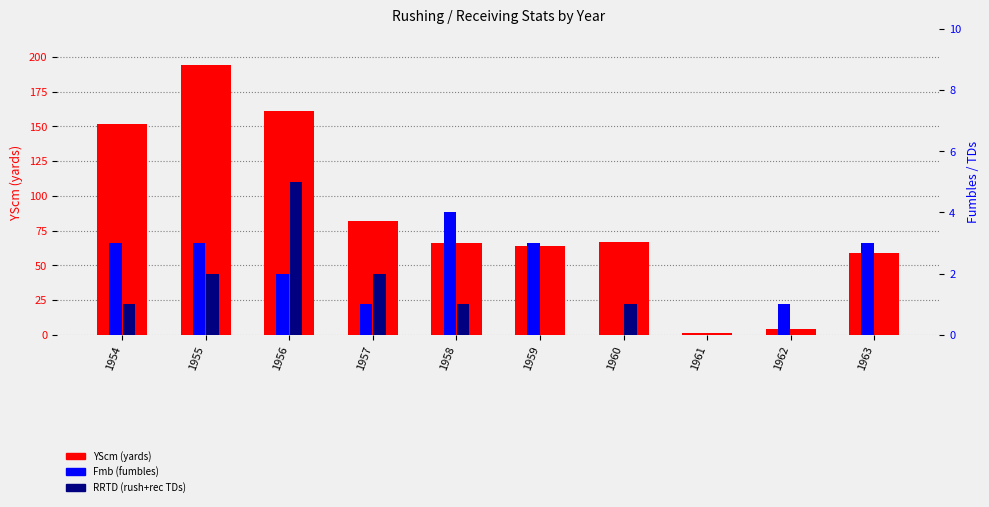

What is the average value of the Fmb (fumbles) series?

2